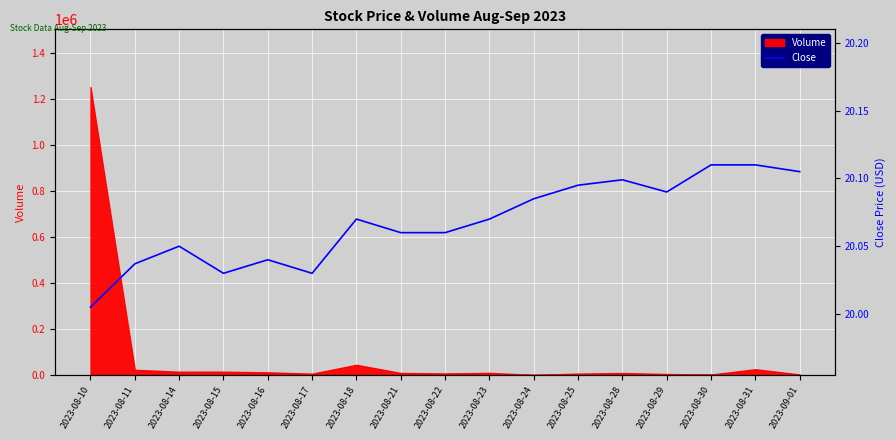

The chart shows a value of 9.1 at 2023-08-28. True or false?

False